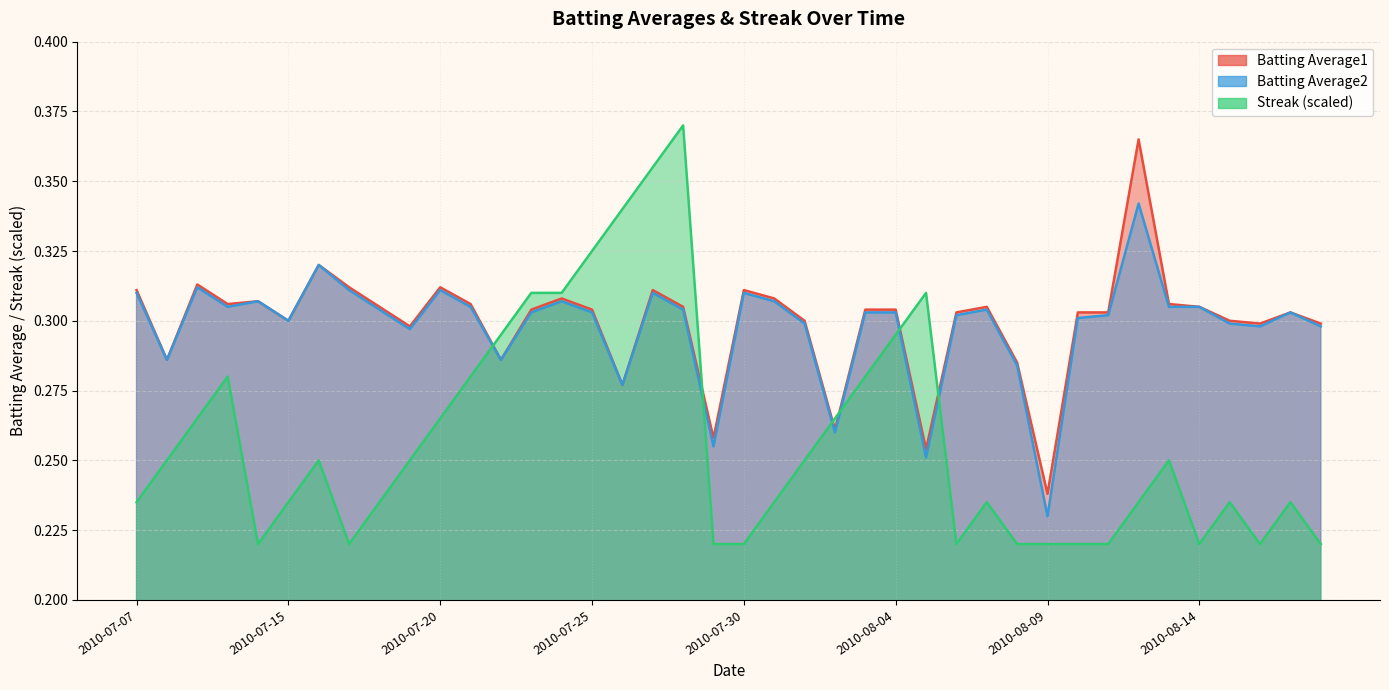

How many series are shown in this chart?

3